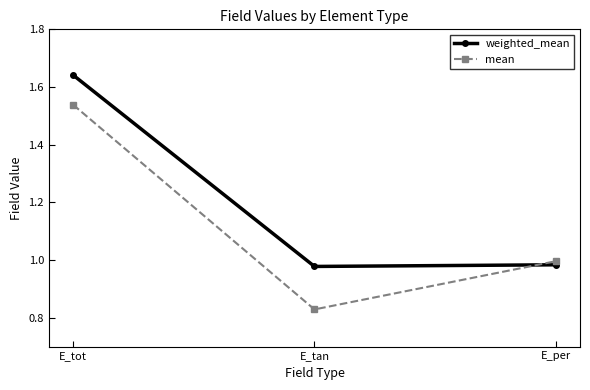

What is the difference between the maximum and minimum values in the weighted_mean series?

0.7